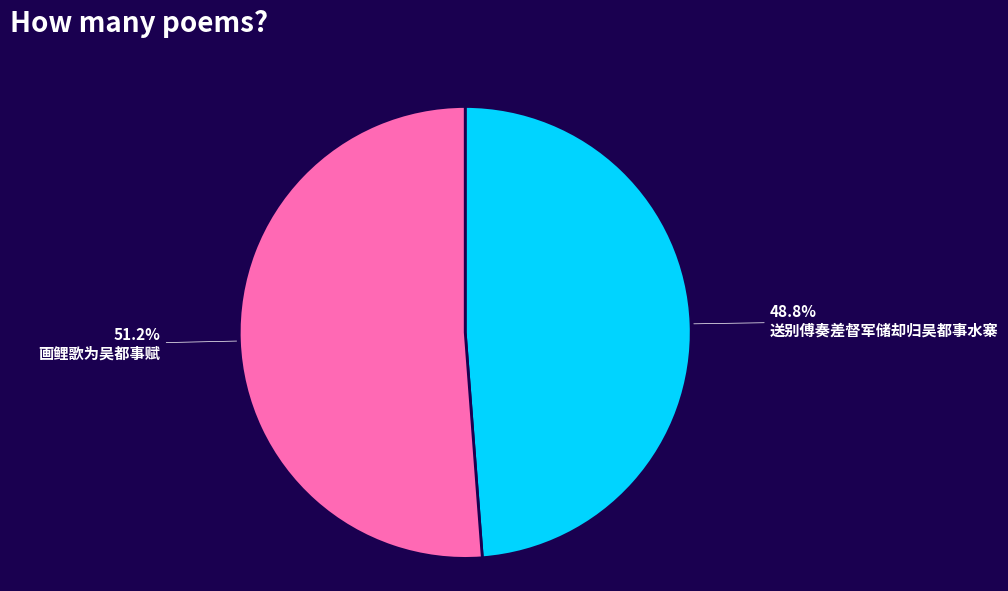

Combined, do 送别傅奏差督军储却归吴都事水寨 and 画鲤歌为吴都事赋 account for over 50%?

Yes